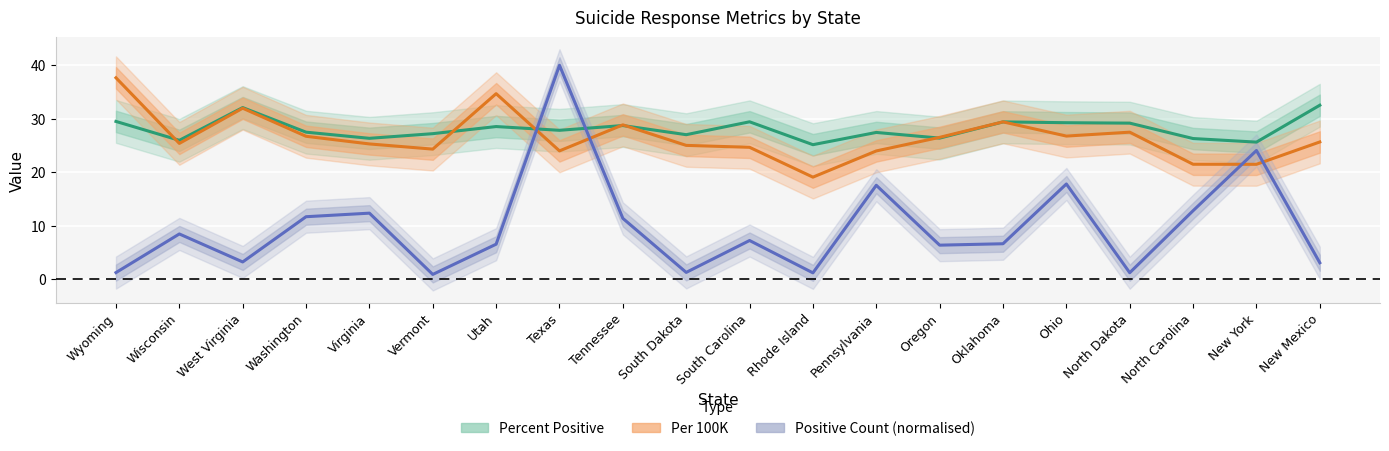

Which series has the largest total across all categories?

Percent Positive